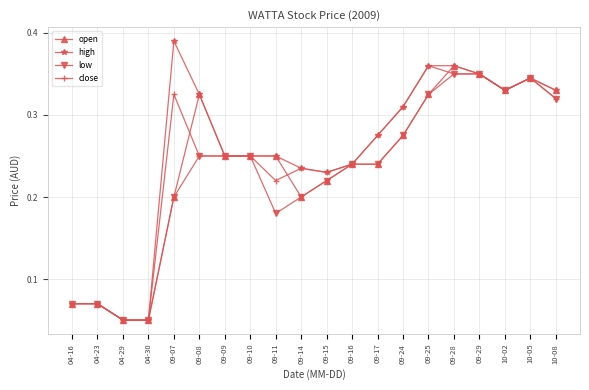

True or false: low has a value of 0.2 at 09-09.

True